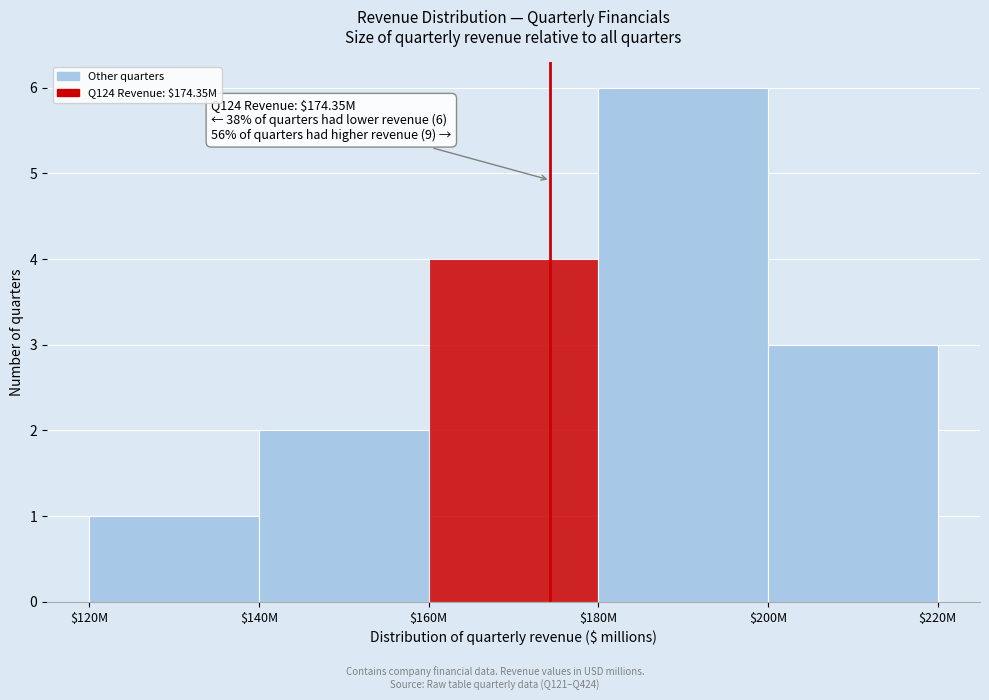

Reading left to right, extract all data points from this chart.

1	2	4	6	3